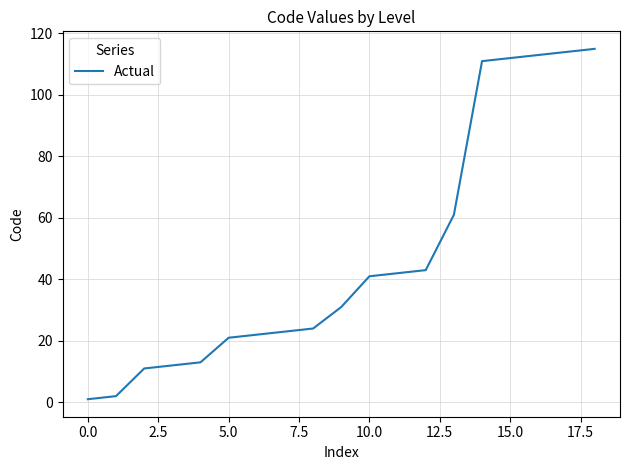

What is the greatest value displayed?

115